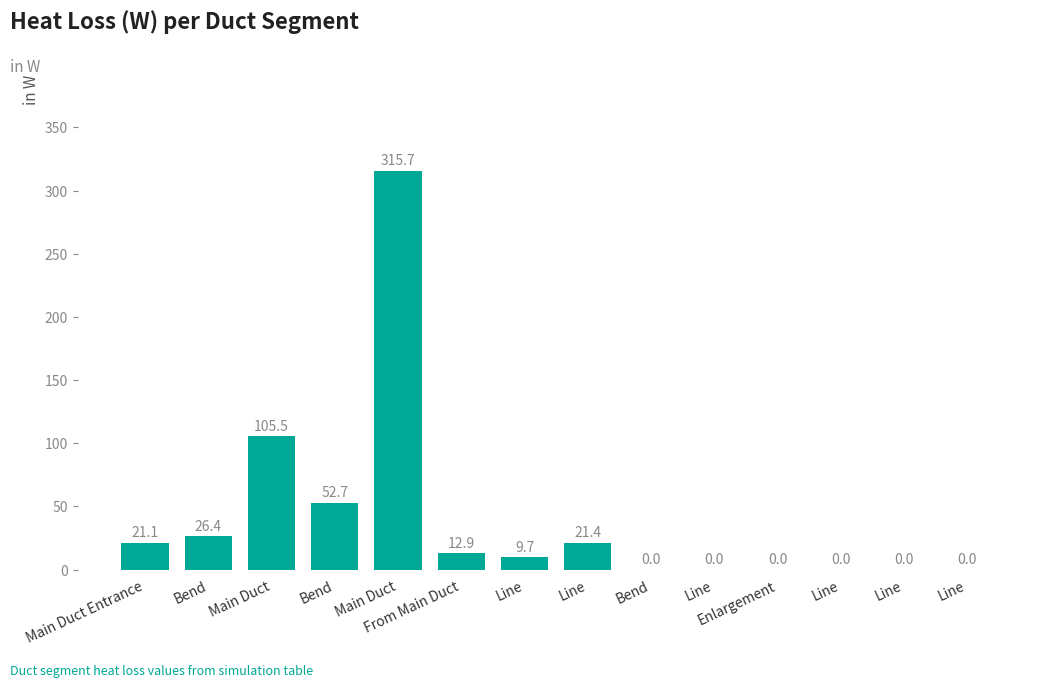

How many positive values are there?

8